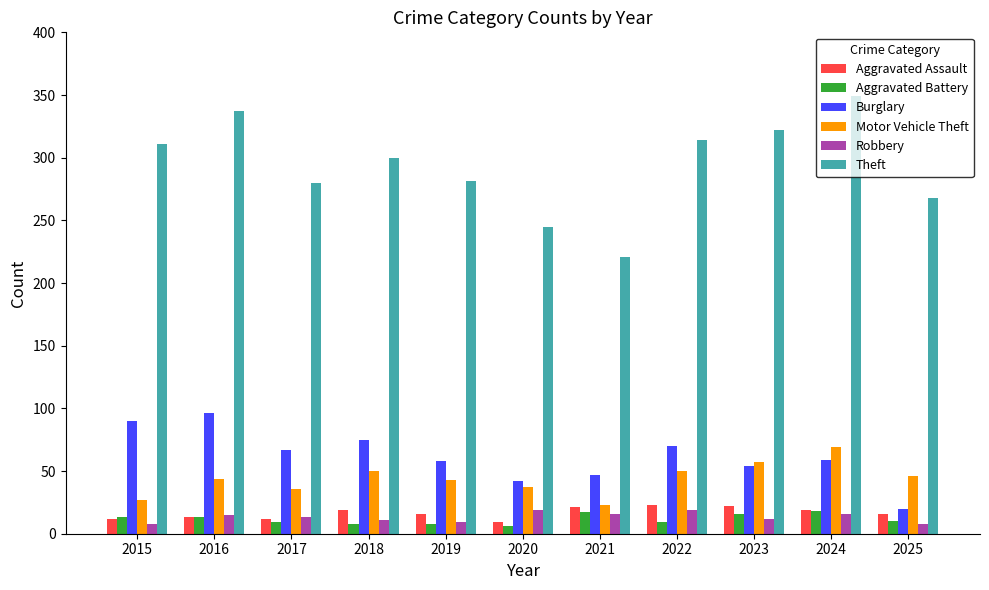

The Burglary series shows 20 at 2024. True or false?

False